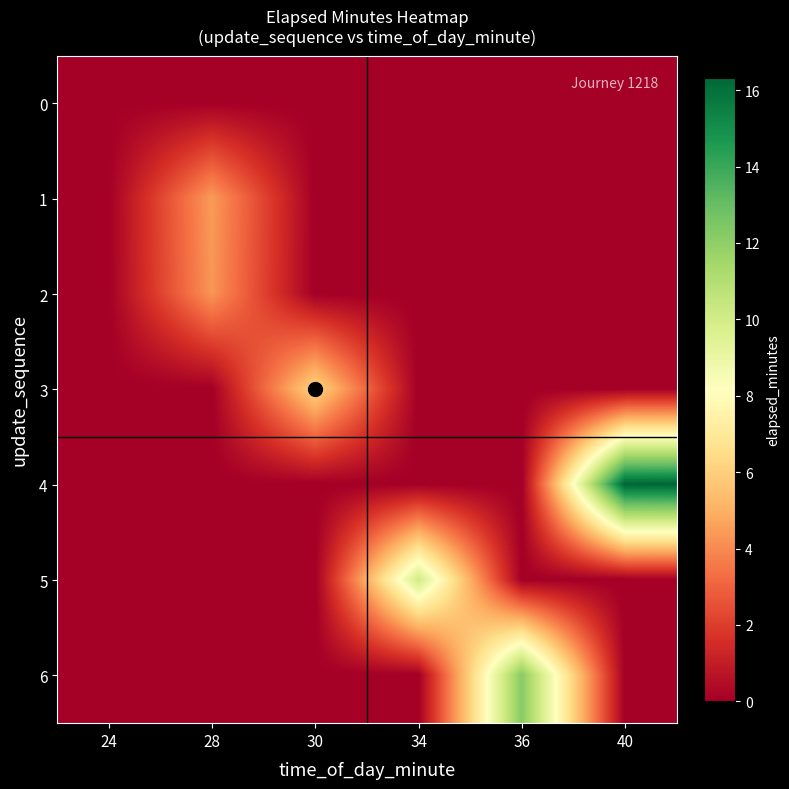

Between 24 and 30, which series saw the biggest shift?

3